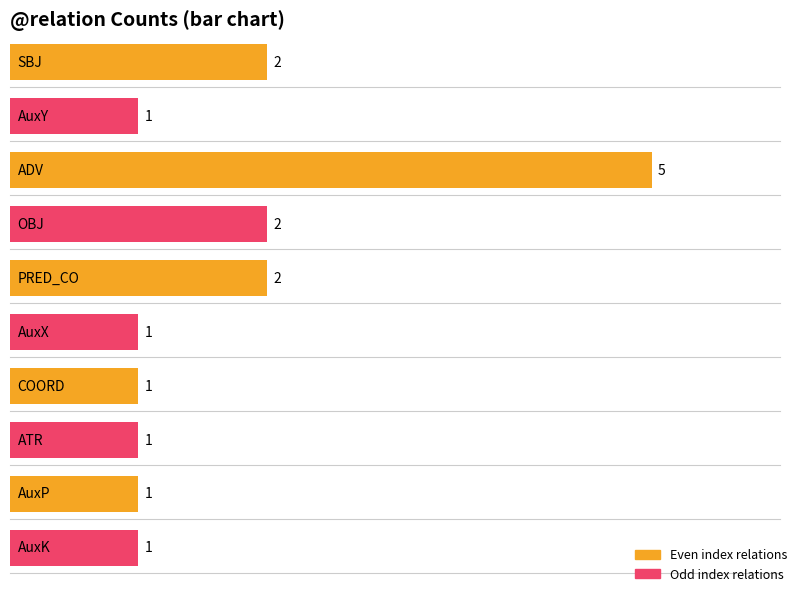

What position from the left is AuxK?

10